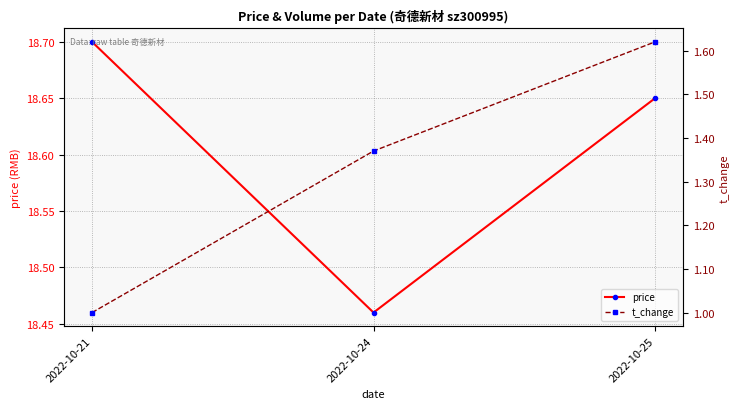

What is the sum of all t_change values?

4.0